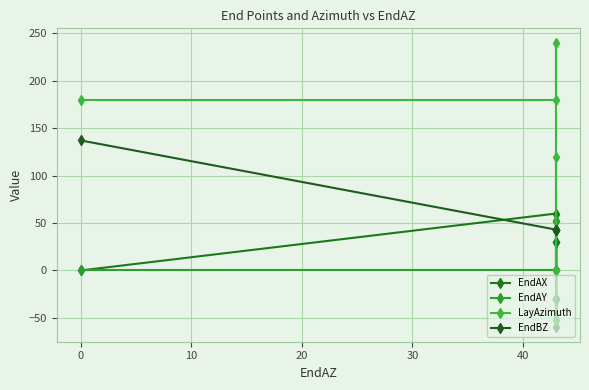

True or false: EndAY has a value of 0.0 at 30.

False